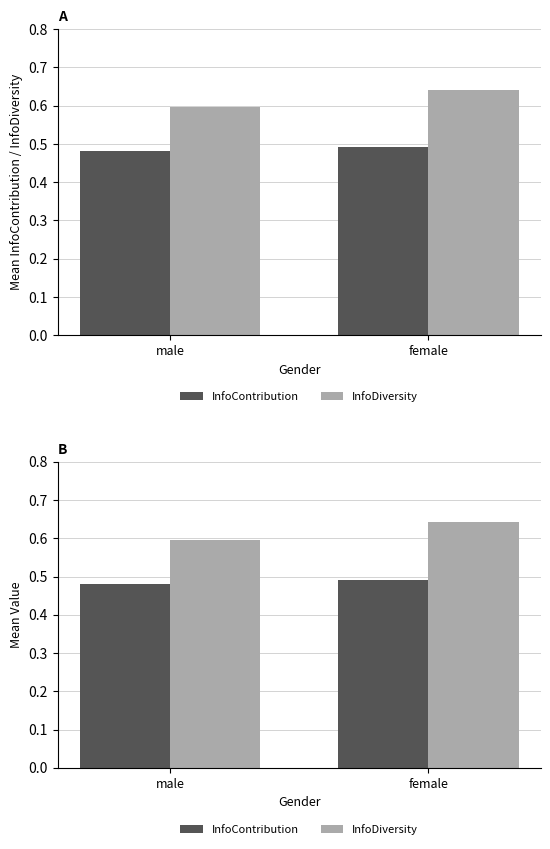

Where is female nearest to the value 0?

male